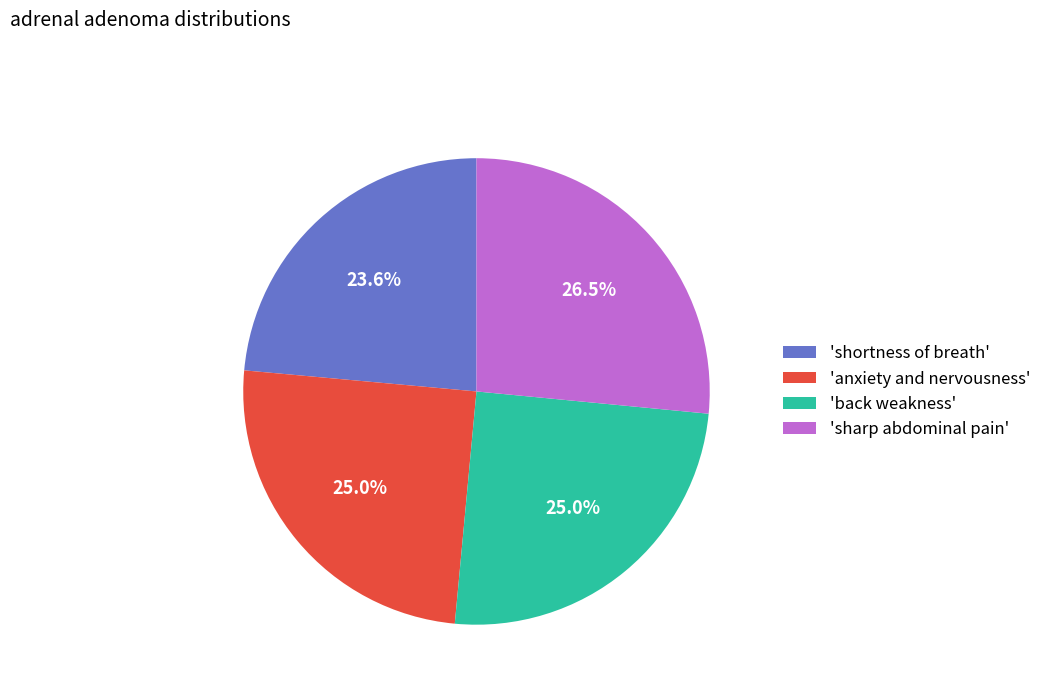

Combined, do 'anxiety and nervousness' and 'back weakness' account for over 50%?

No